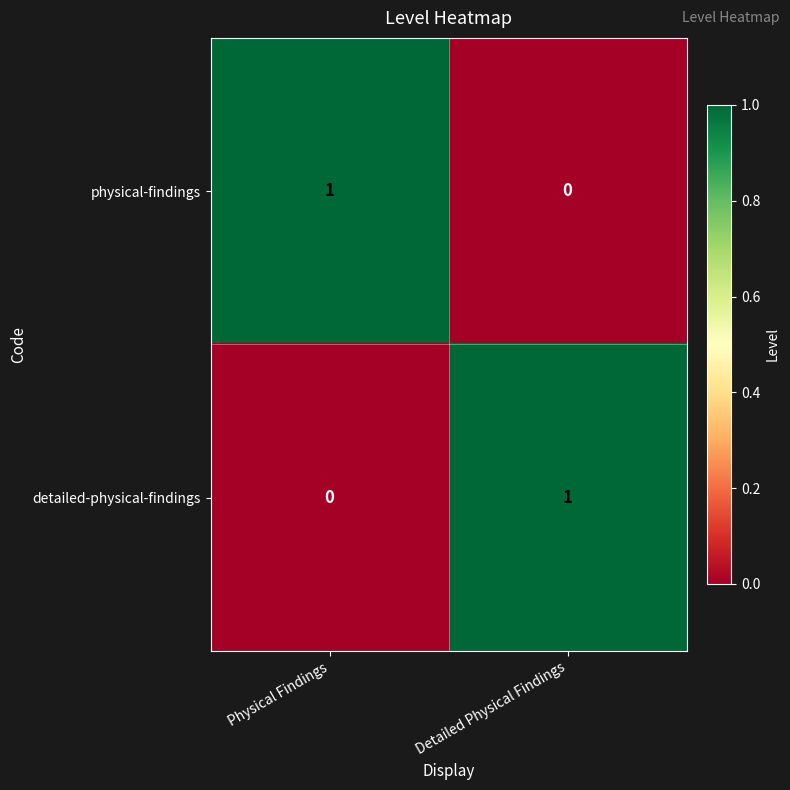

What is the spread (max minus min) of values at Physical Findings?

1